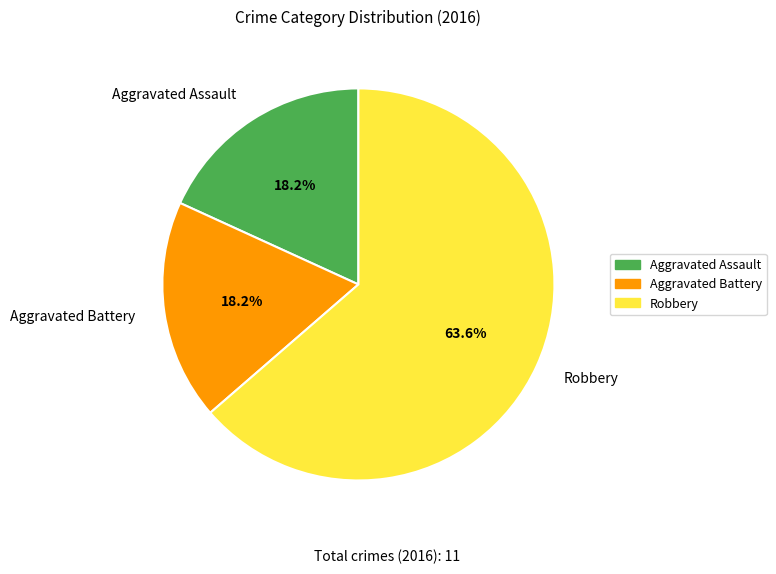

To the nearest percent, what portion does Aggravated Assault represent?

18%